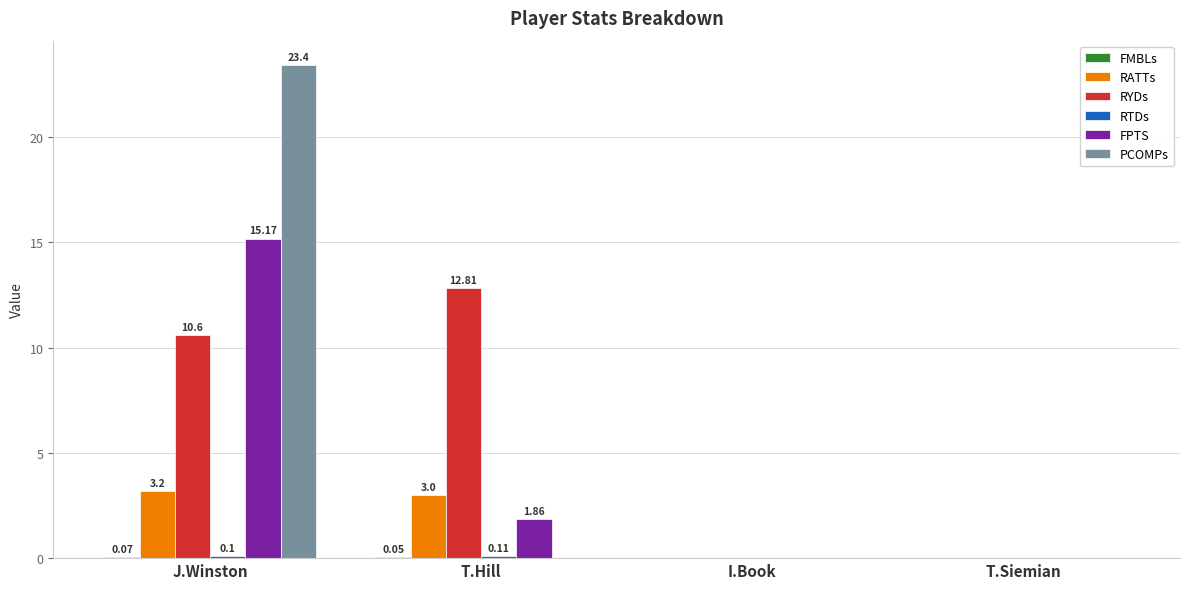

Is the value of RYDs at J.Winston greater than the value of PCOMPs at T.Siemian?

Yes